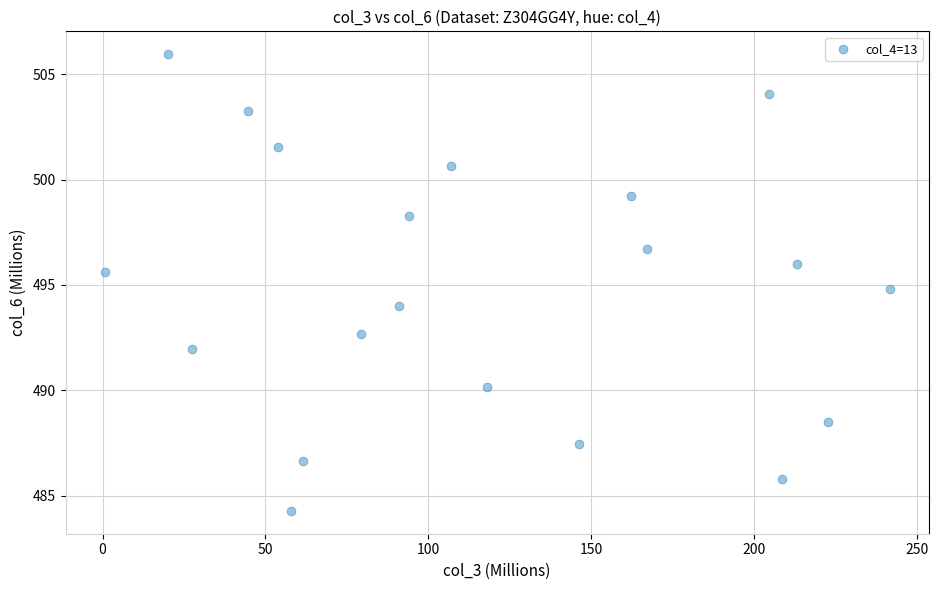

What is the range of X values (max minus min)?

241.0